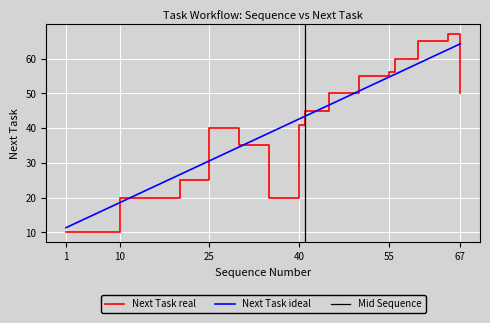

How many intersections are there between Sequence Number and Next Task?

6